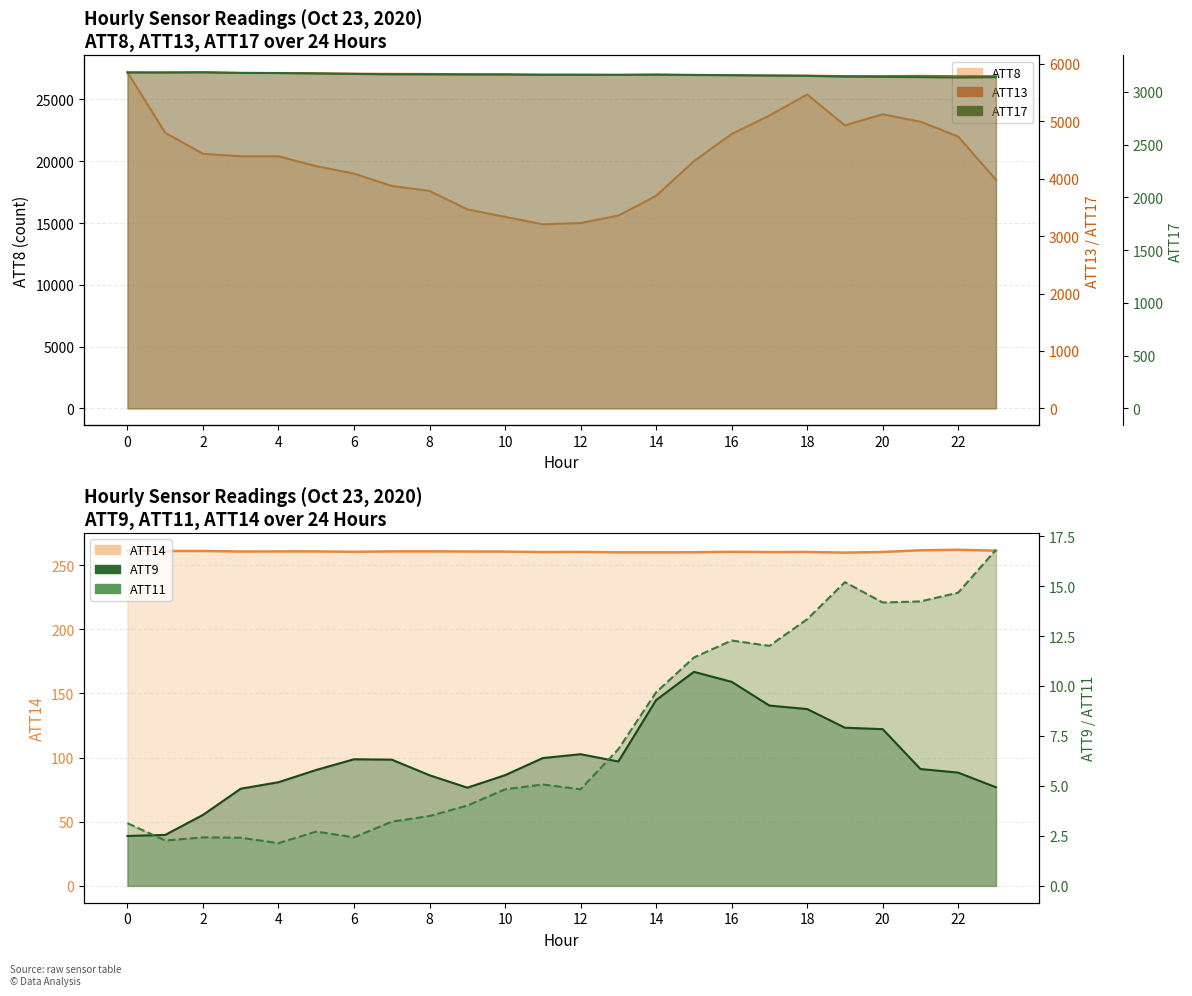

What is the difference between the ATT11 values at 12 and 15?

6.6